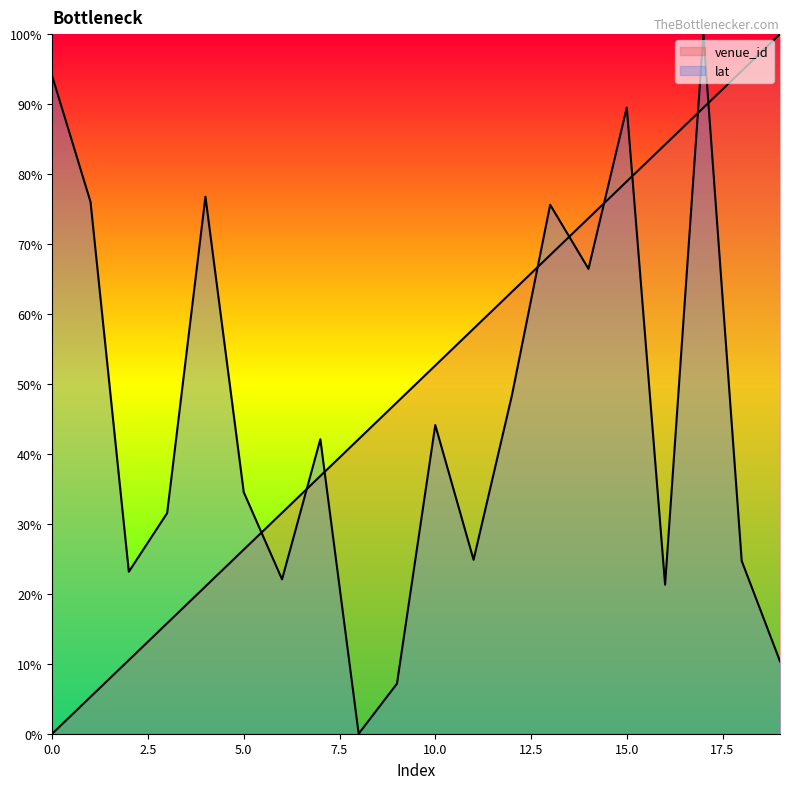

How many data points in lat are above 42?

10